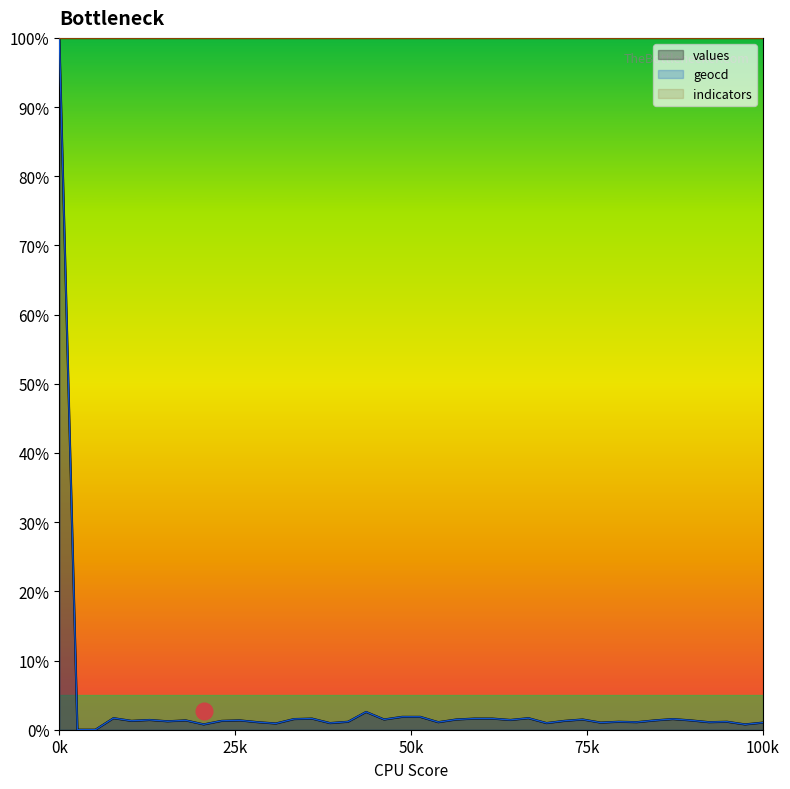

Between 1 and 3, which series saw the biggest shift?

geocd